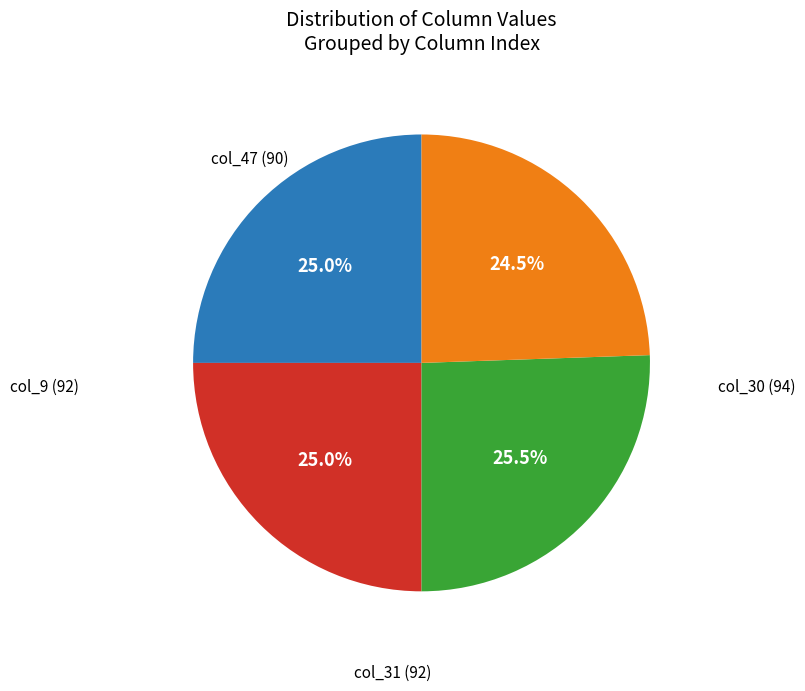

Count the number of slices in the pie.

4